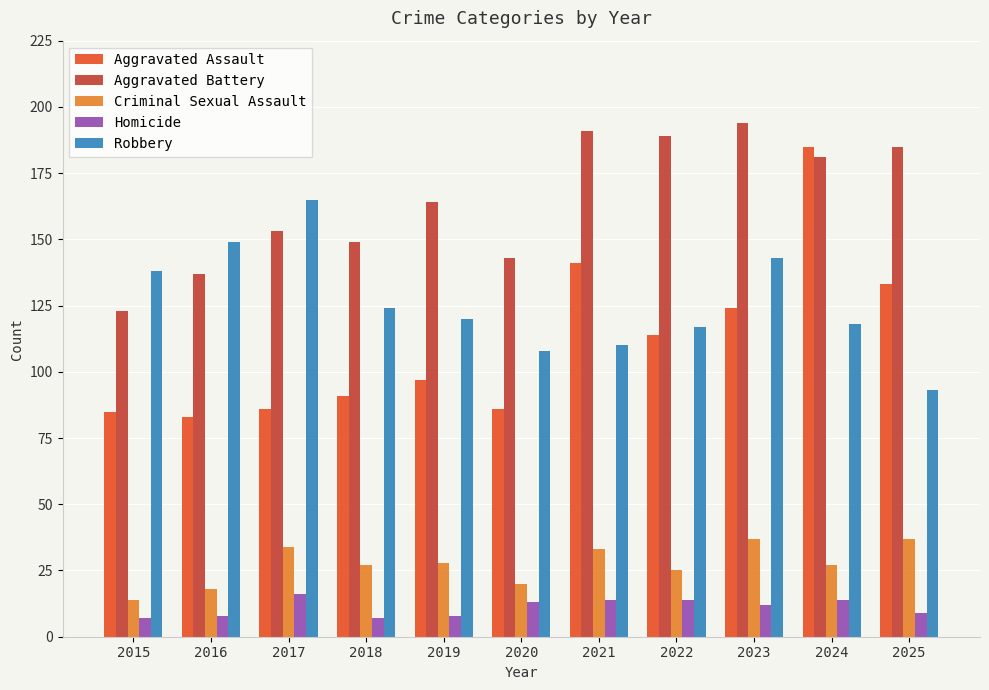

What is the highest value of the Criminal Sexual Assault series?

37